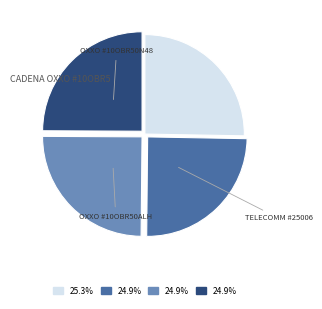

Is there any slice that represents more than half of the pie?

No